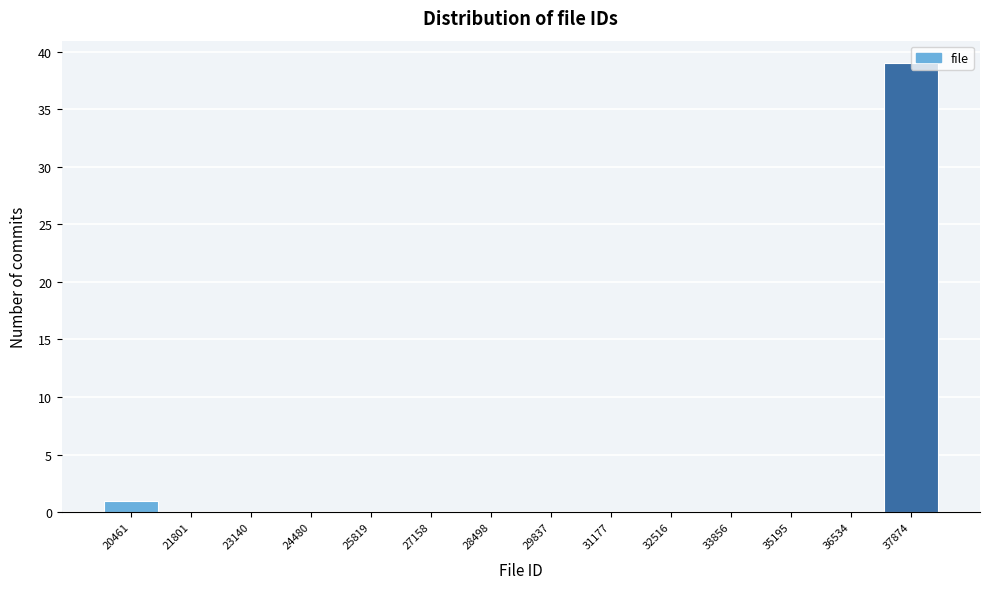

How tall is the bar that spans 37200 to 38600 on the x-axis? Neither the bar edges nor the heights are printed on the chart, so give them approximately, as read against the axes.

39